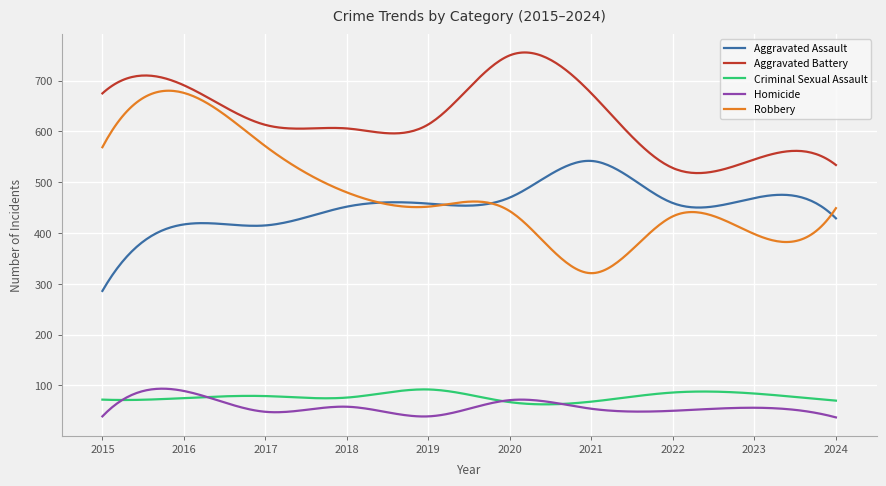

Which series has the largest total across all categories?

Aggravated Battery